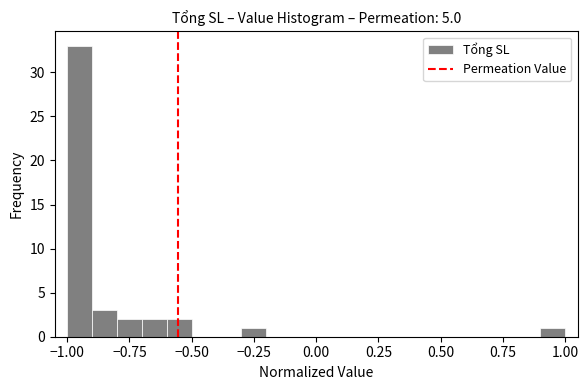

Read against the x-axis, roughly where is the centre of the tallest bar?

-0.95